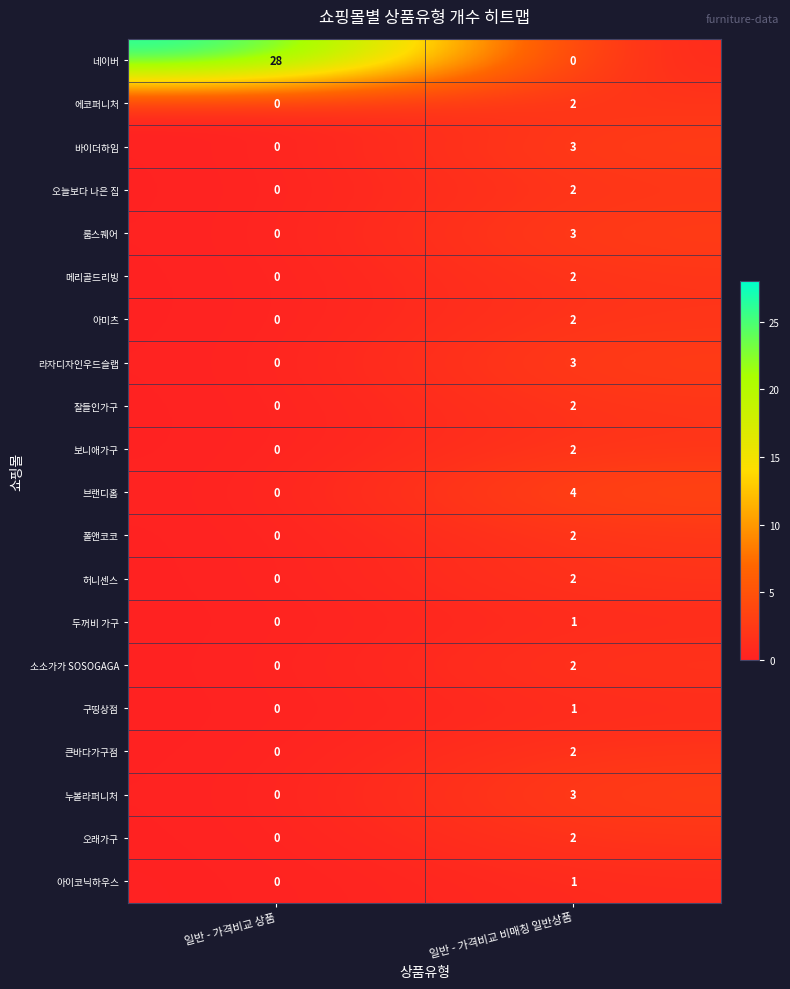

What is the spread (max minus min) of values at 일반 - 가격비교 상품?

28